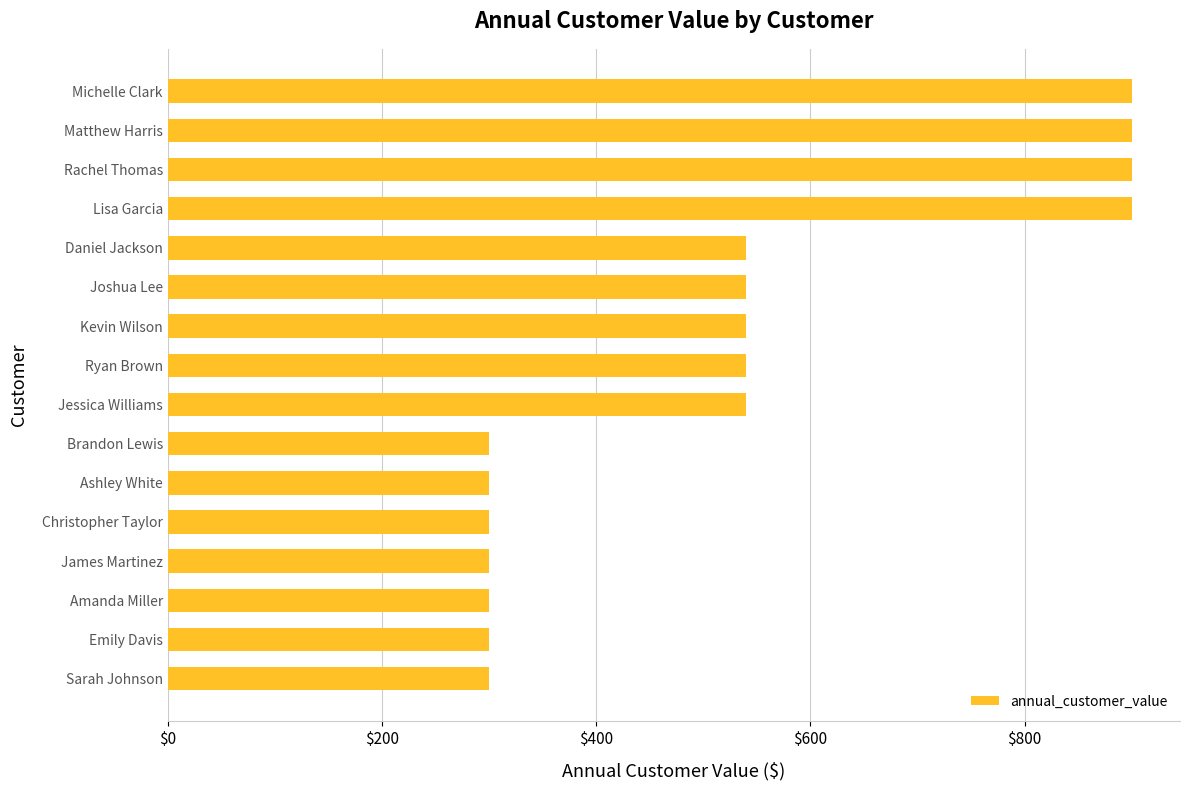

Count the number of data series in this chart.

1